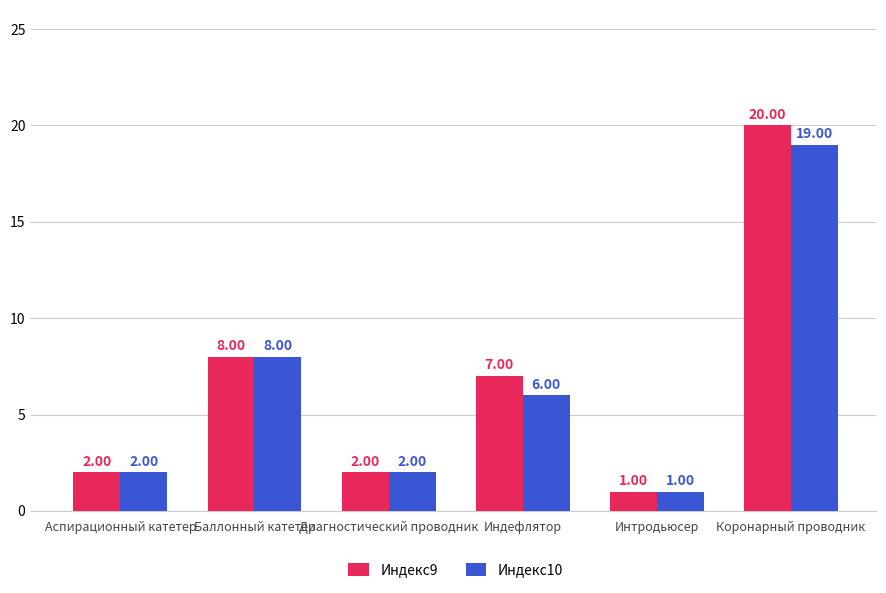

Reading left to right, transcribe all the data shown in this chart.

Индекс9: 2	8	2	7	1	20
Индекс10: 2	8	2	6	1	19